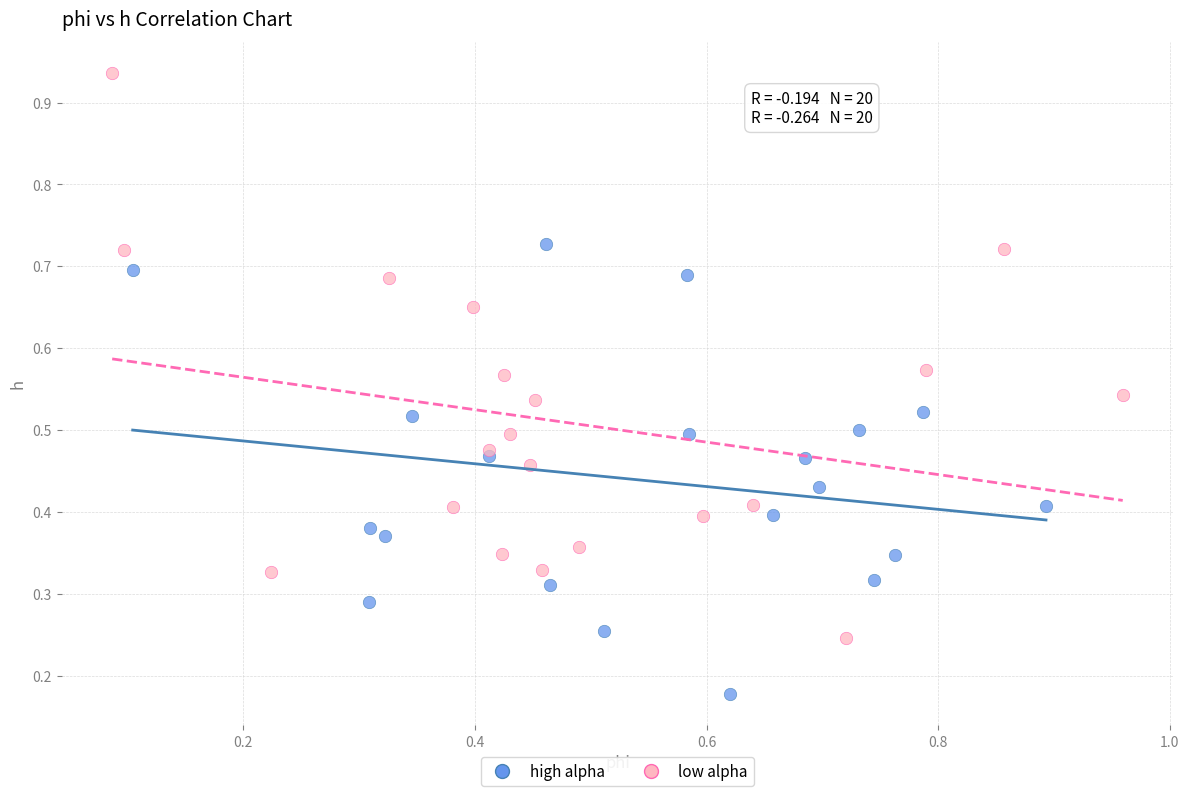

What are all the series names shown in the legend?

high alpha, low alpha